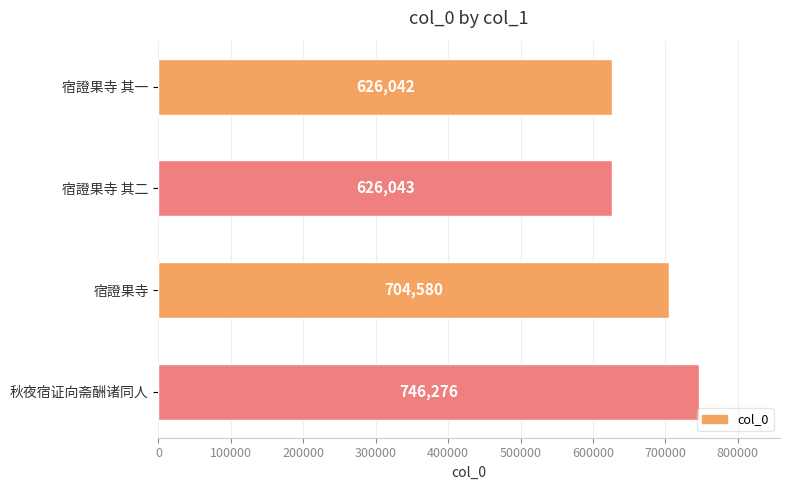

What is the label of the 3rd bar from the bottom?

宿證果寺 其二